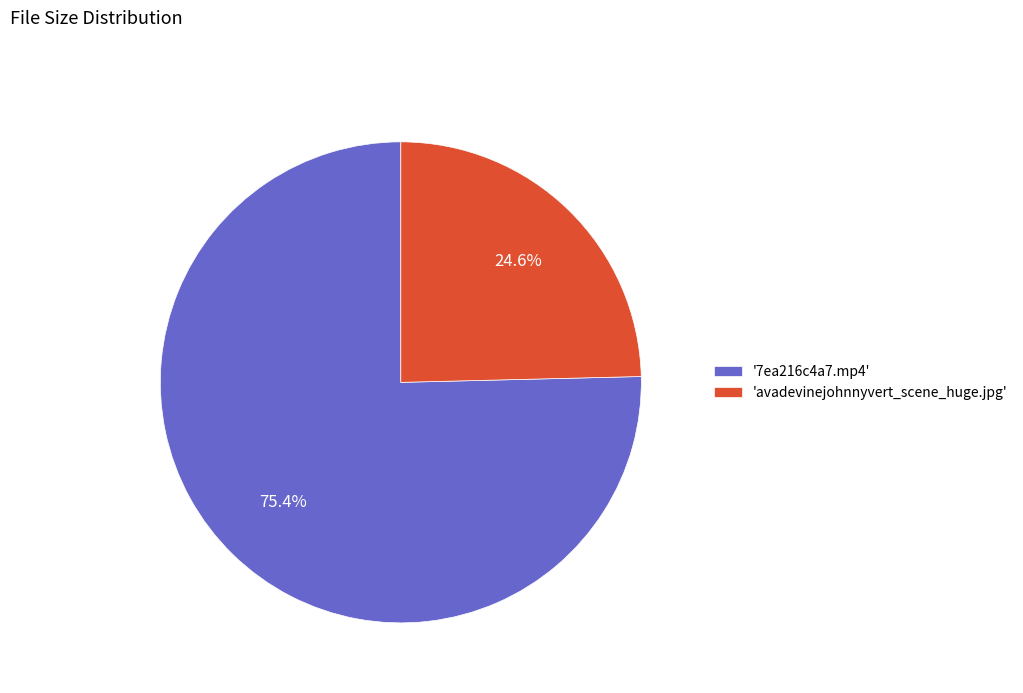

How many slices are in this pie chart?

2